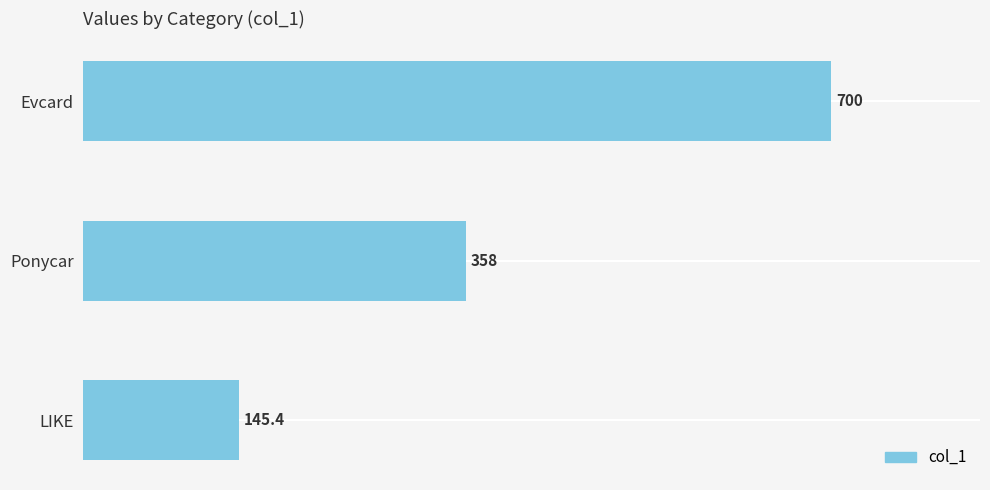

Which category has the lowest value across all series?

LIKE